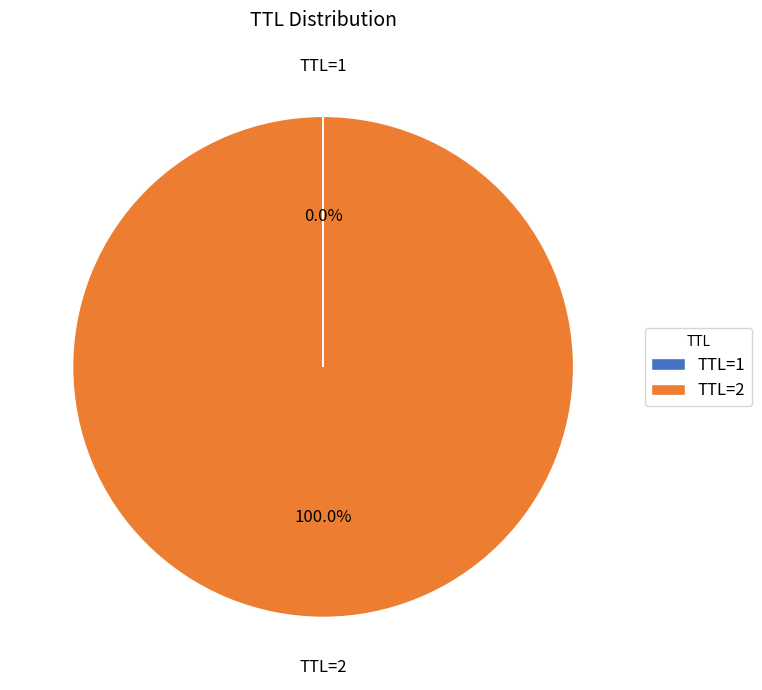

To the nearest percent, what is the difference between the largest and smallest slice percentages?

100%